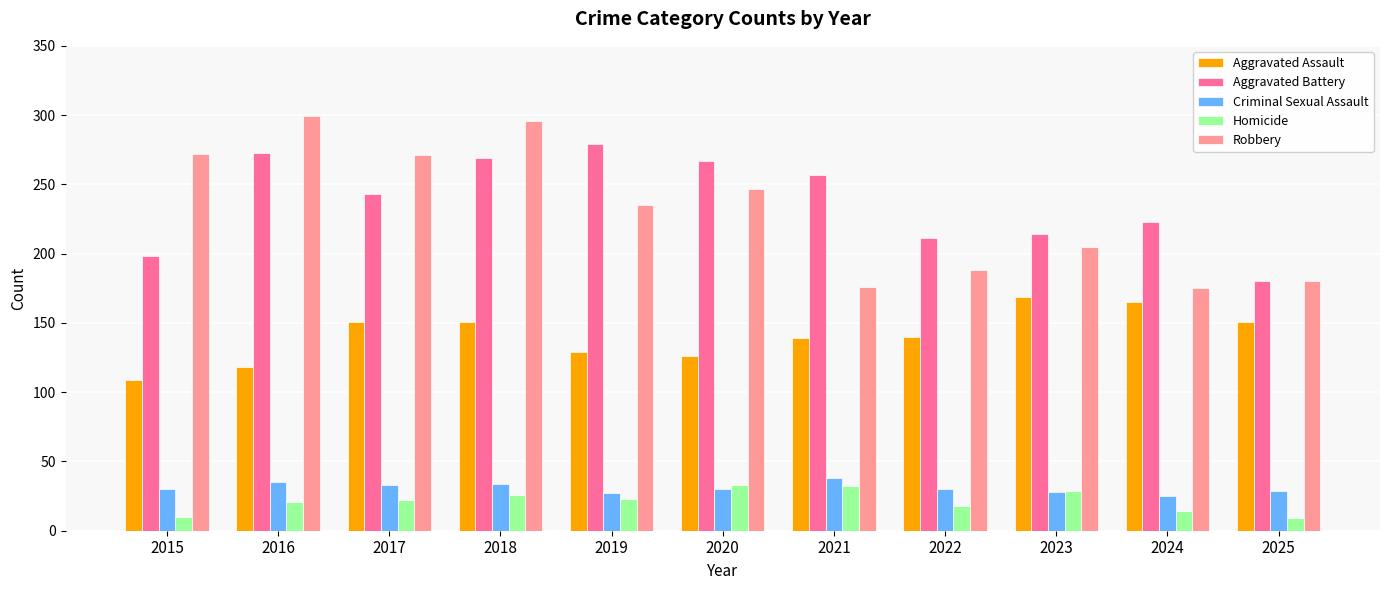

At 2015, list the series in order from smallest to largest.

Homicide, Criminal Sexual Assault, Aggravated Assault, Aggravated Battery, Robbery